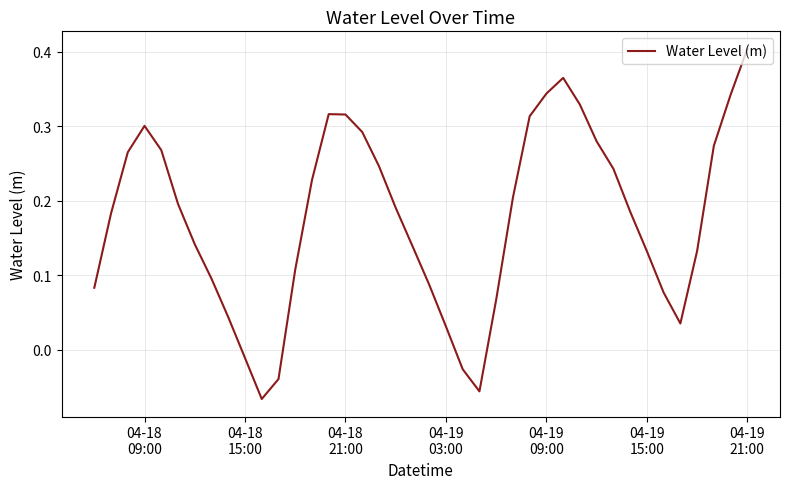

What is the difference between the maximum and minimum values?

0.5